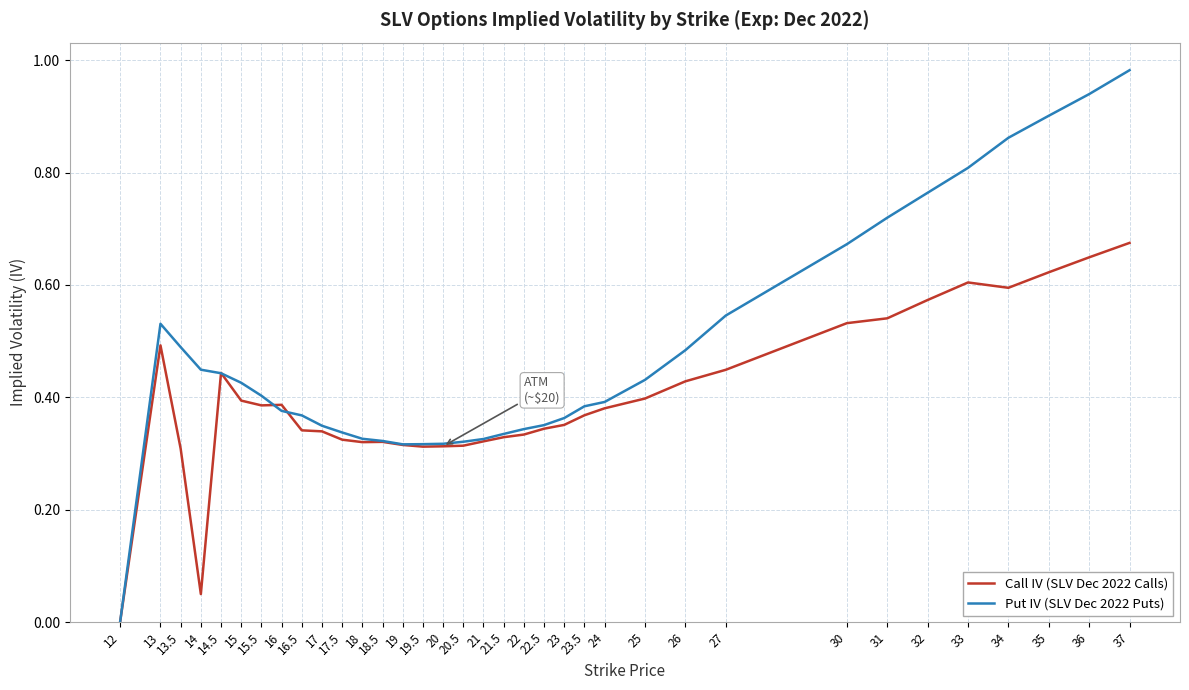

Which series has the largest total across all categories?

Put IV (SLV Dec 2022 Puts)